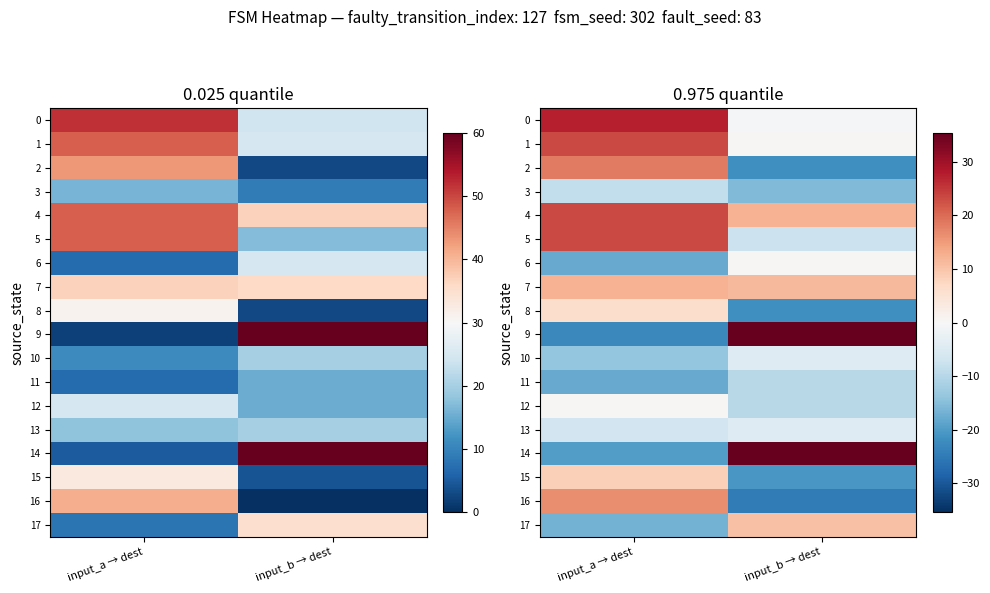

At how many categories does at least one series exceed -6?

2